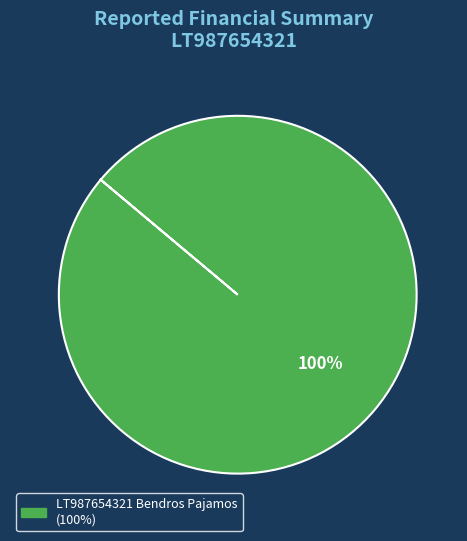

Is there any slice that represents more than half of the pie?

Yes